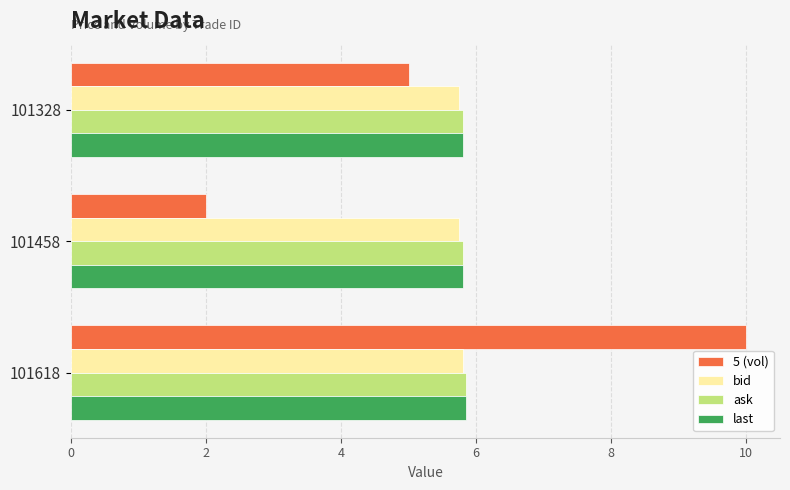

At which category is the sum across all series the highest?

101618